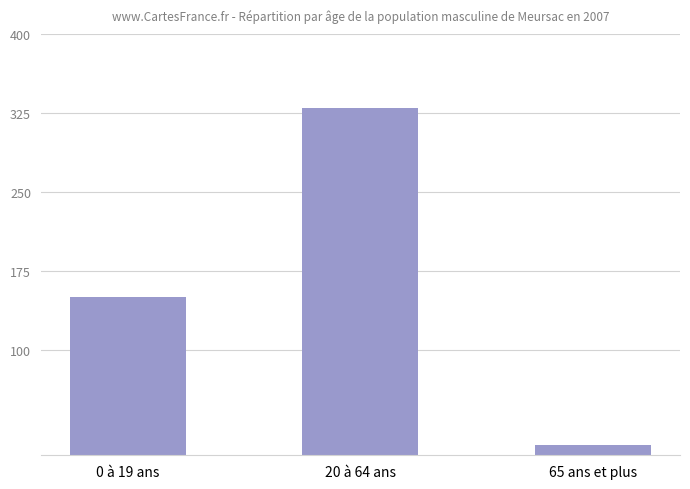

Which category has the highest value across all series?

20 à 64 ans